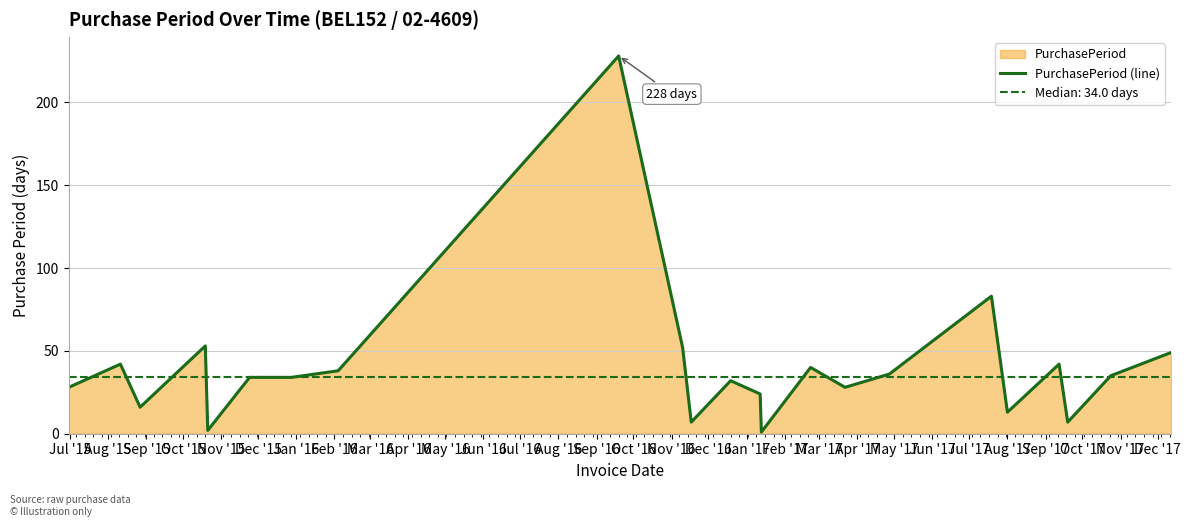

Reading left to right, list all the values displayed in this chart.

28	42	16	53	2	34	34	38	228	52	7	32	24	1	40	28	36	83	13	42	7	35	49